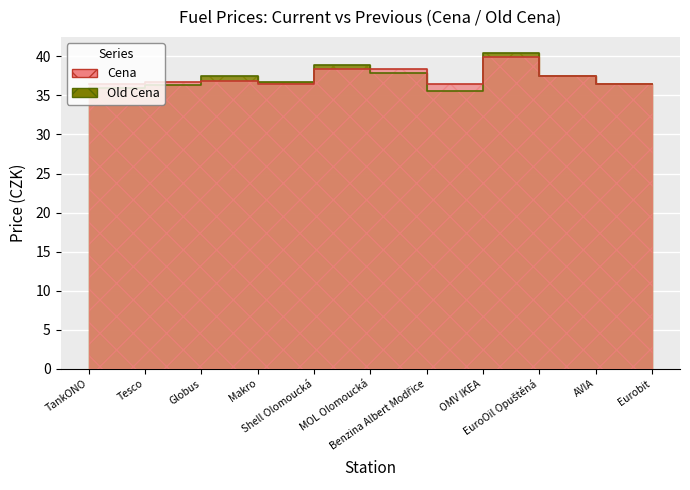

After their last crossing, which series has the higher values: Cena or Old Cena?

Old Cena